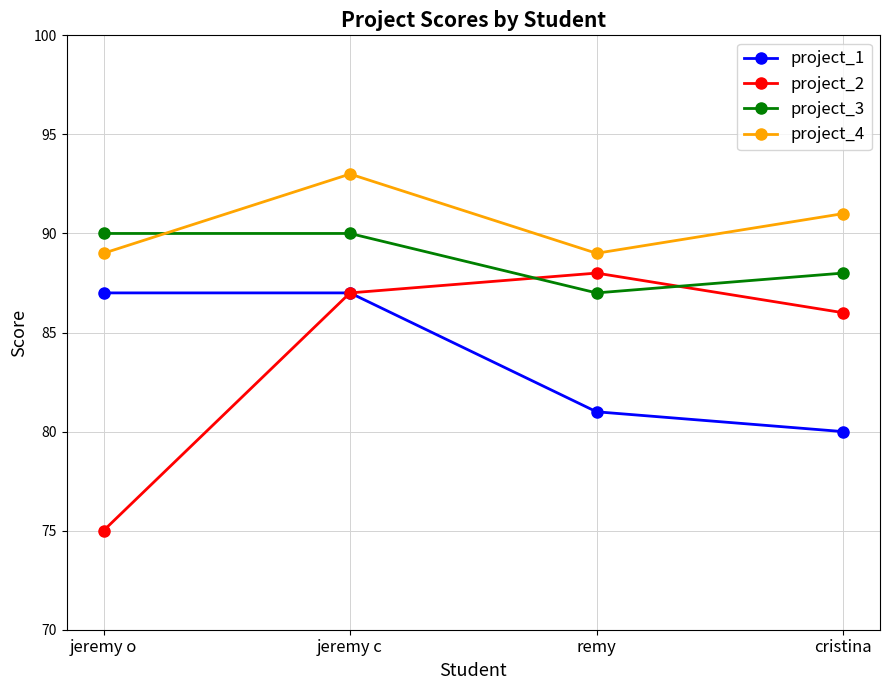

How many project_3 values are between 88 and 90?

3